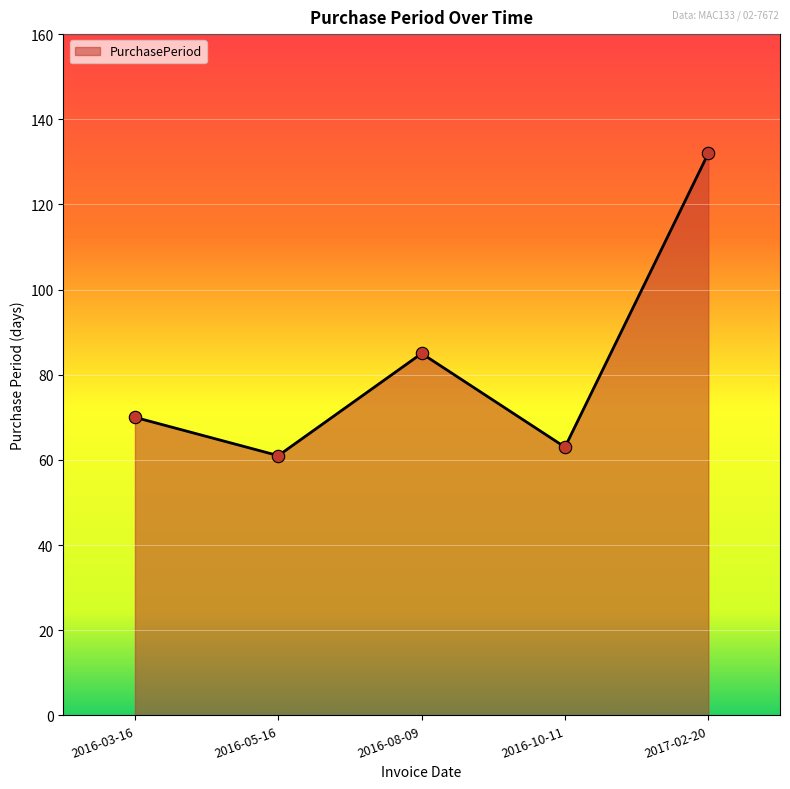

What is the change in value from 2016-05-16 to 2016-10-11?

+2